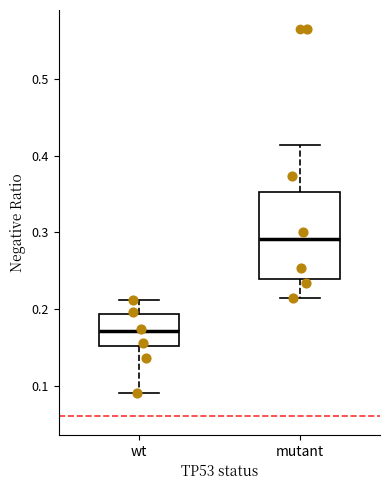

Which box is the tallest, from its lower edge to its upper edge?

mutant